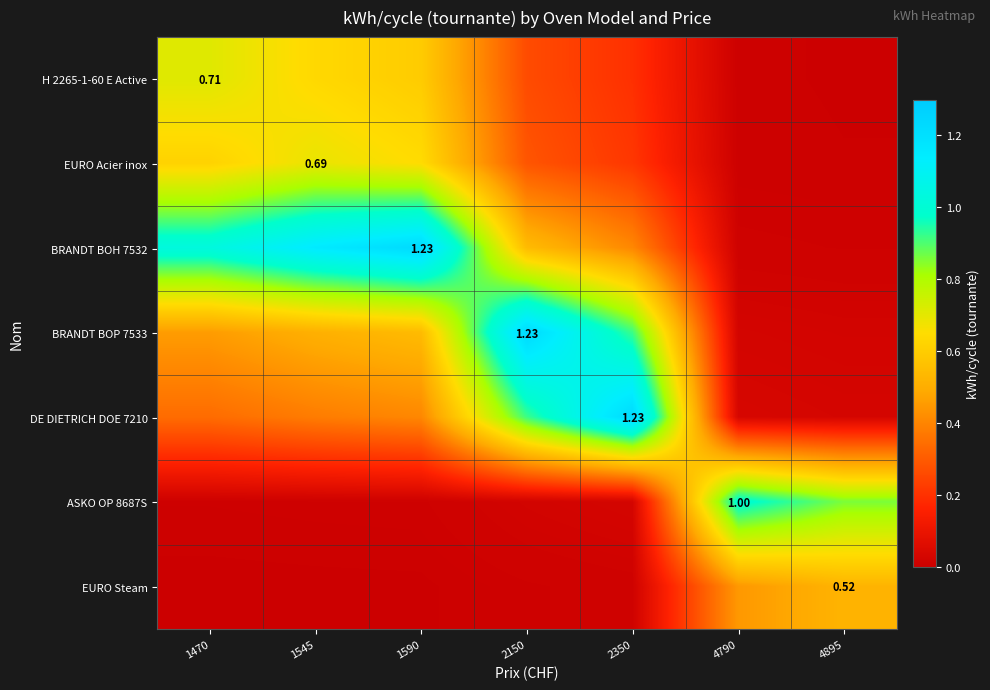

At which category is the sum across all series the highest?

1590